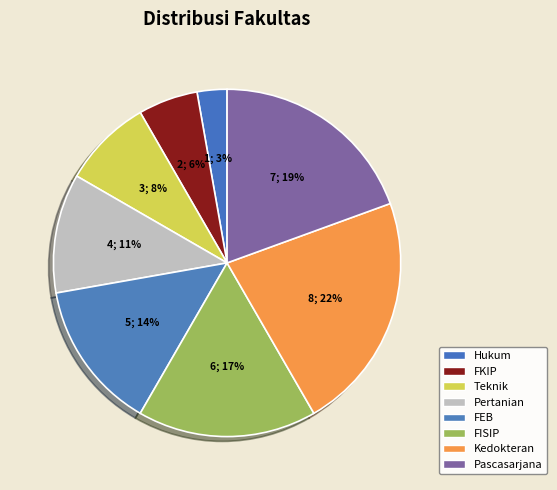

To the nearest percent, what is the average slice percentage?

12%